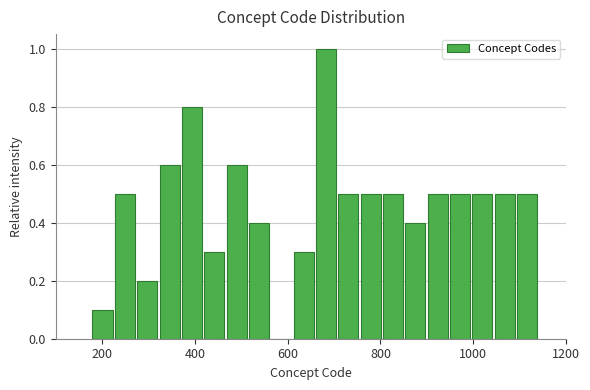

Around what value on the x-axis is the tallest bar? Give the approximate position of its centre, as read against the axis.

680